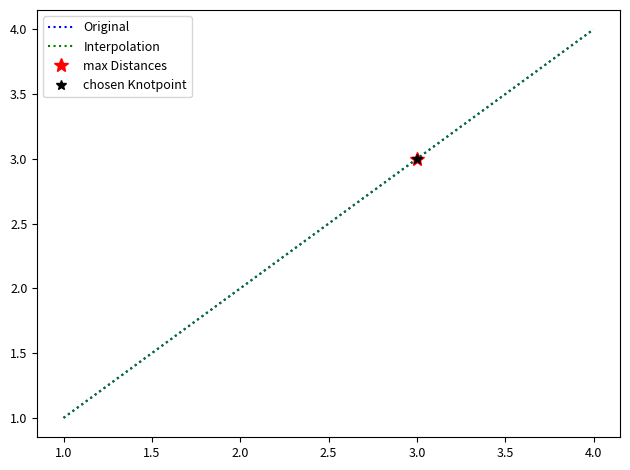

Count the number of categories in the chart.

4